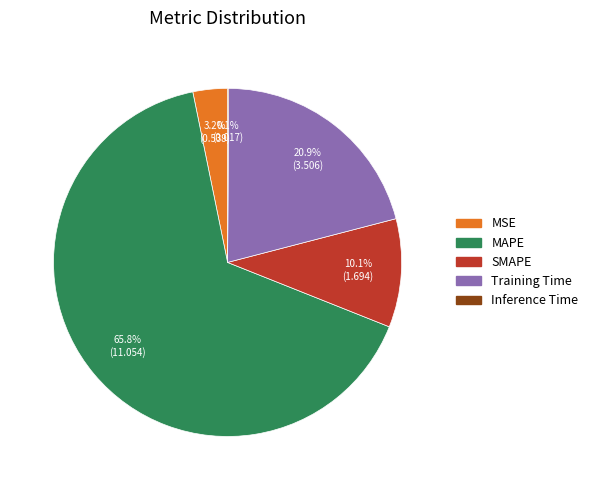

Which category has the biggest portion of the pie?

MAPE